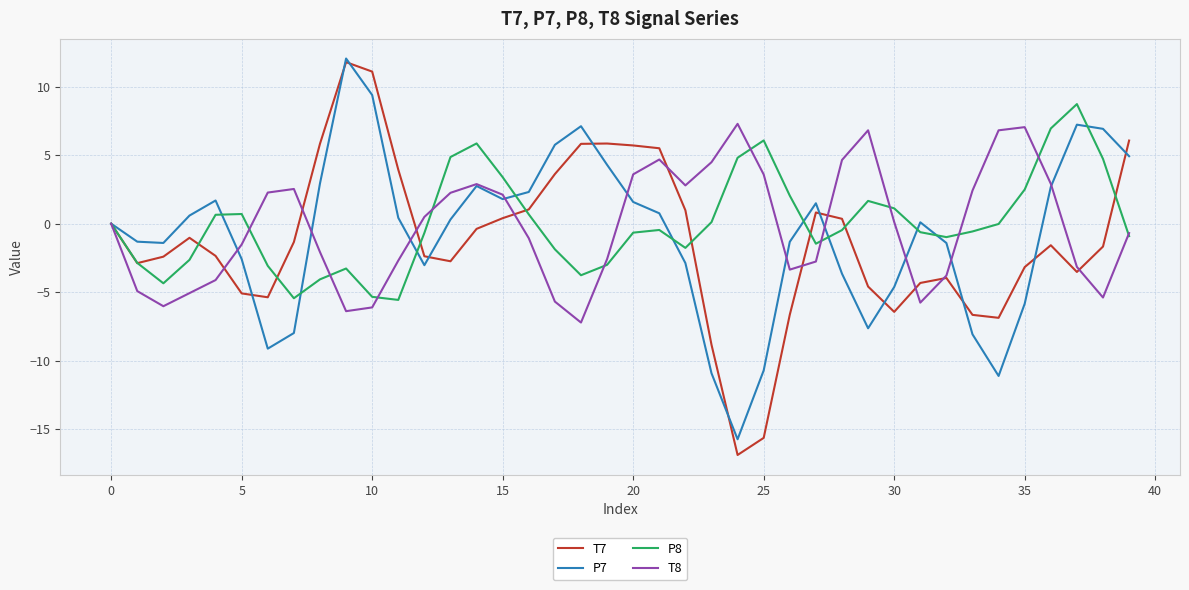

Which series has the widest spread of values?

T7